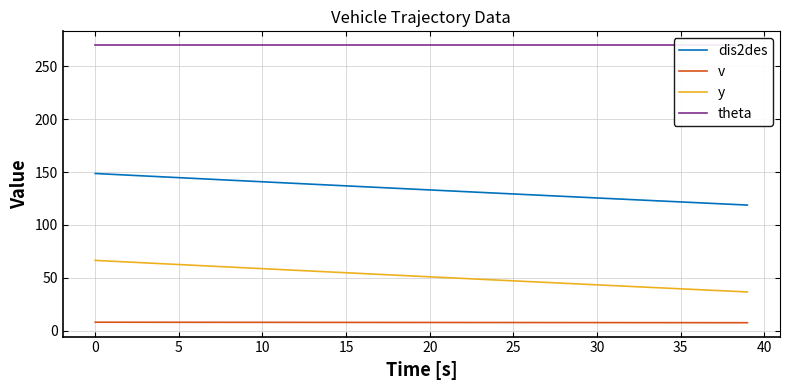

How many lines are shown in the chart?

4